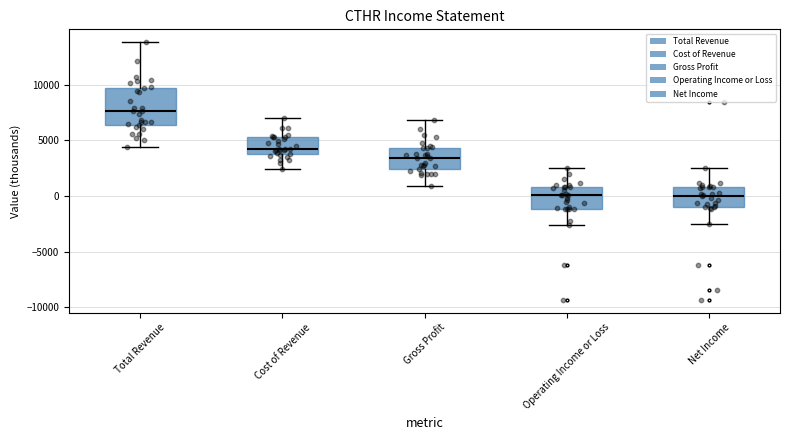

Which box is the tallest, from its lower edge to its upper edge?

Total Revenue